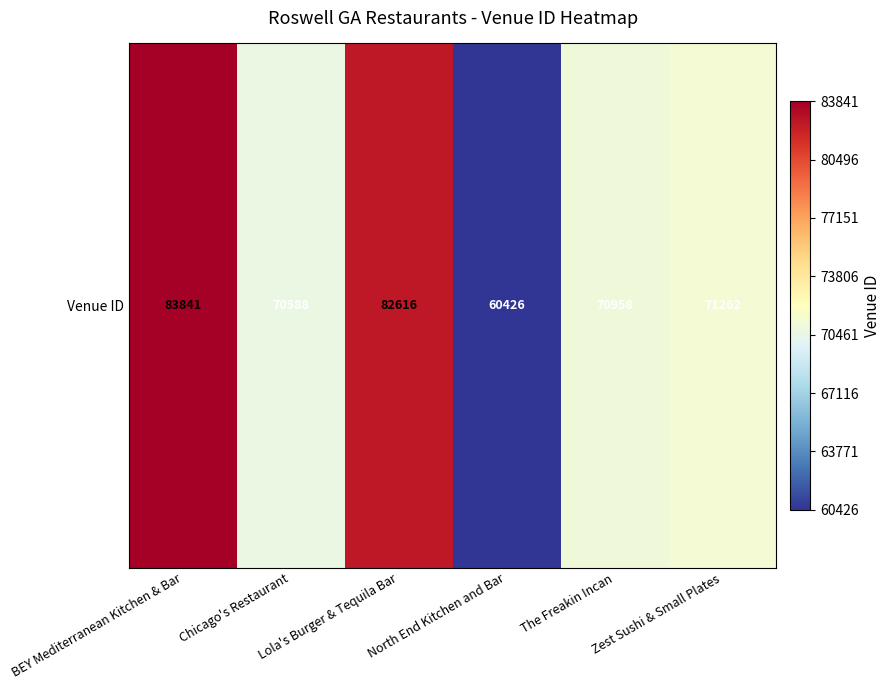

How many data points are less than 71262?

3